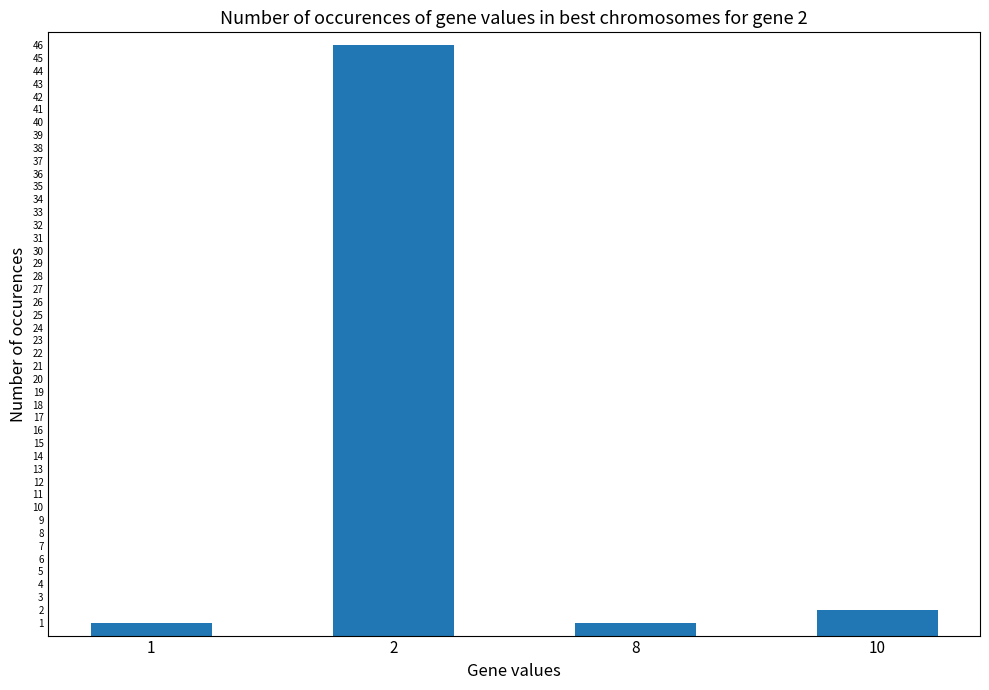

What is the greatest value displayed?

46